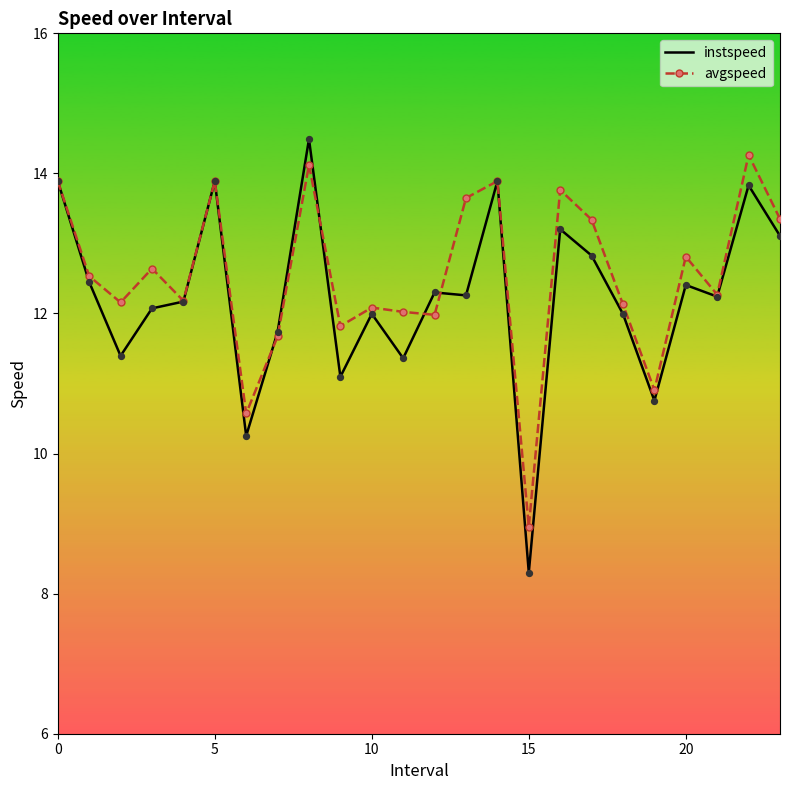

Which series has the widest spread of values?

instspeed